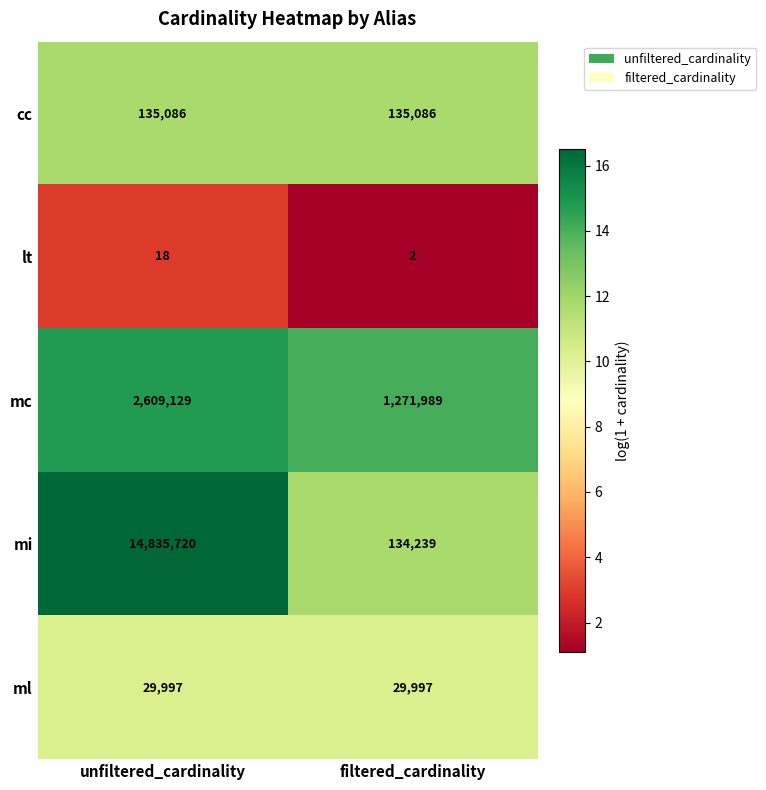

What is the sum of the mc values at unfiltered_cardinality and filtered_cardinality?

3881118